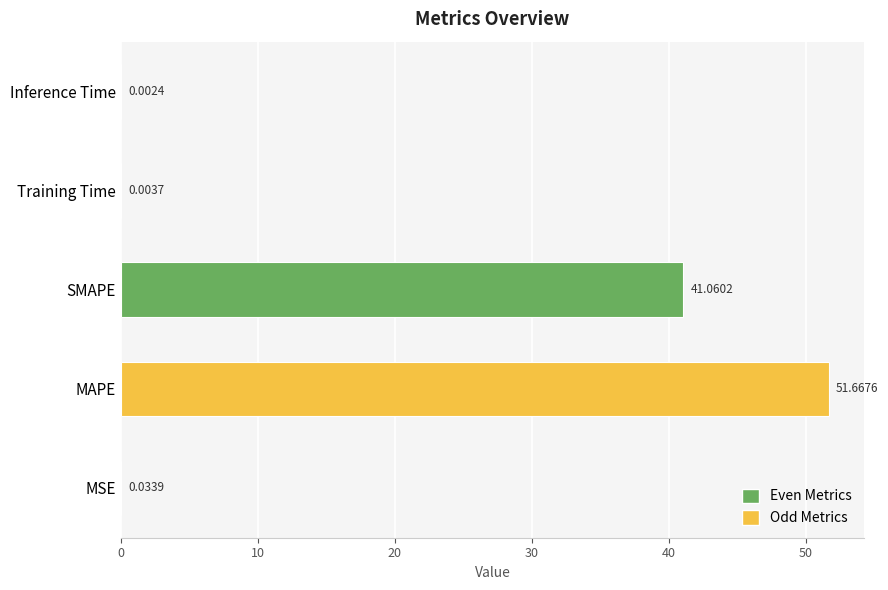

What is the sum of the values at MAPE and MSE?

51.7